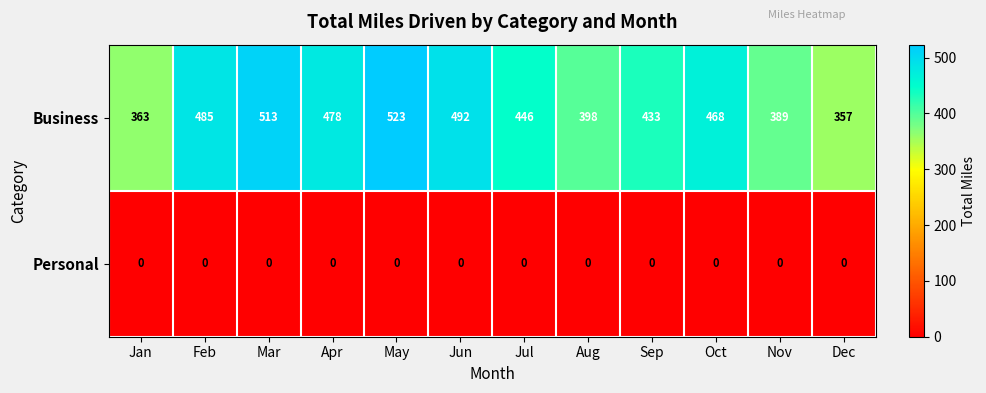

Reading left to right, list all the values displayed in this chart.

Business: 363	485	513	478	523	492	446	398	433	468	389	357
Personal: 0	0	0	0	0	0	0	0	0	0	0	0